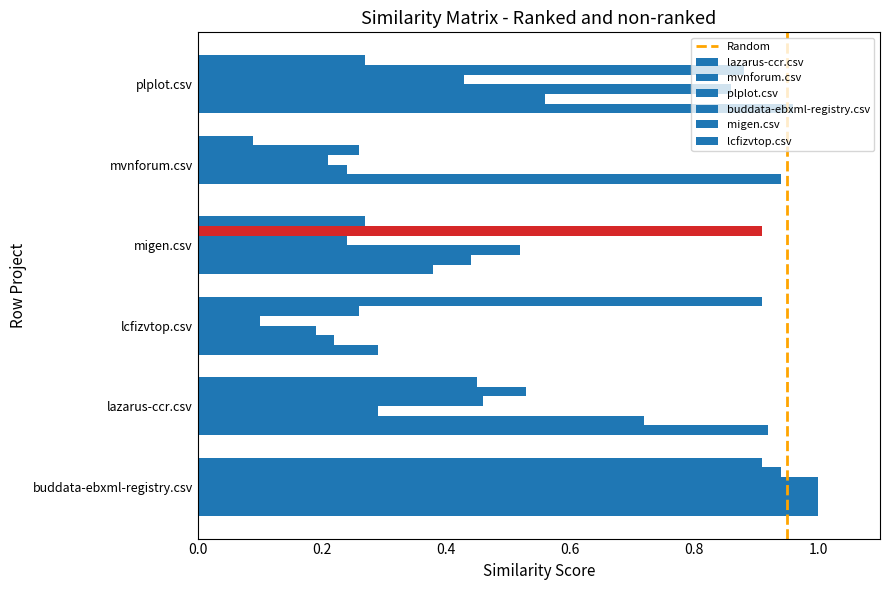

At which label does buddata-ebxml-registry.csv reach its minimum?

lcfizvtop.csv